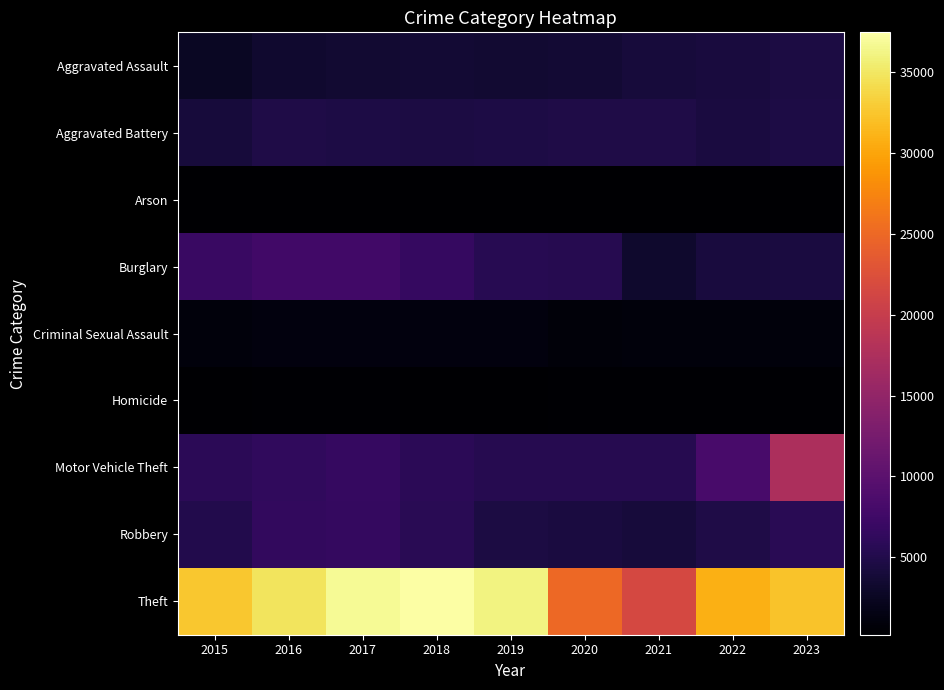

How many distinct data groups are displayed?

9